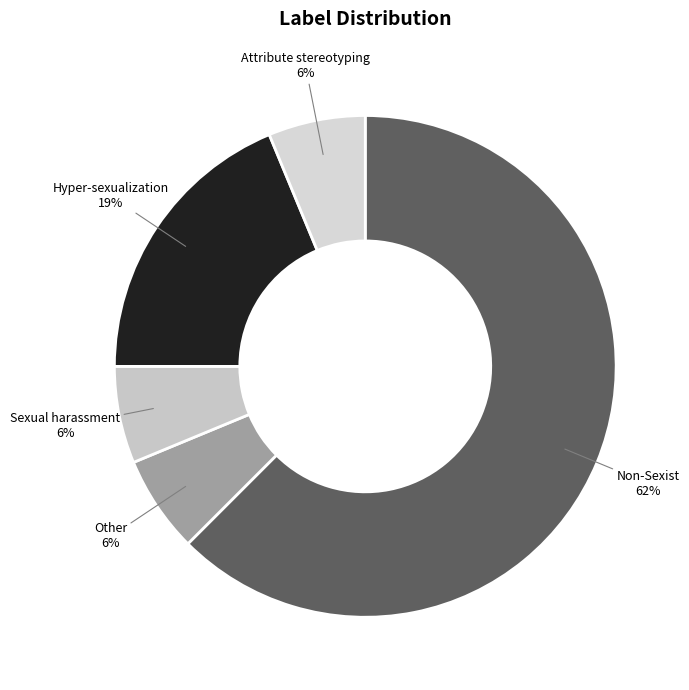

Is the sum of Non-Sexist and Sexual harassment greater than half?

Yes